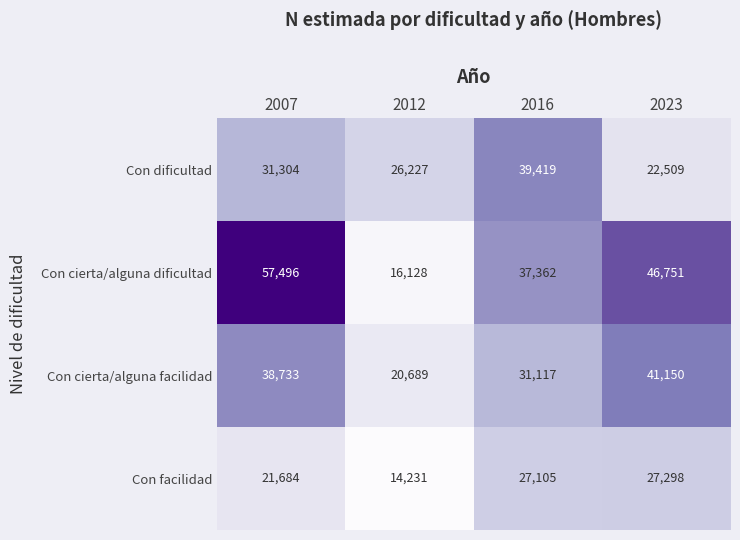

Between 2016 and 2023, which series saw the biggest shift?

Con dificultad